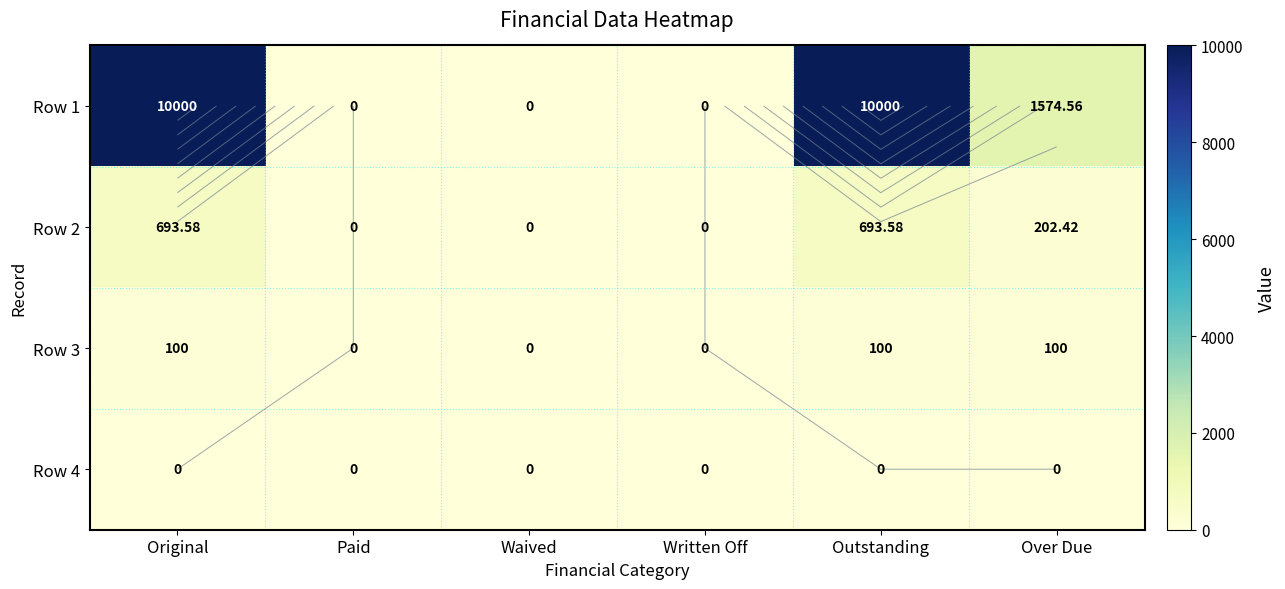

Where is Row 1 nearest to the value 5000?

Over Due